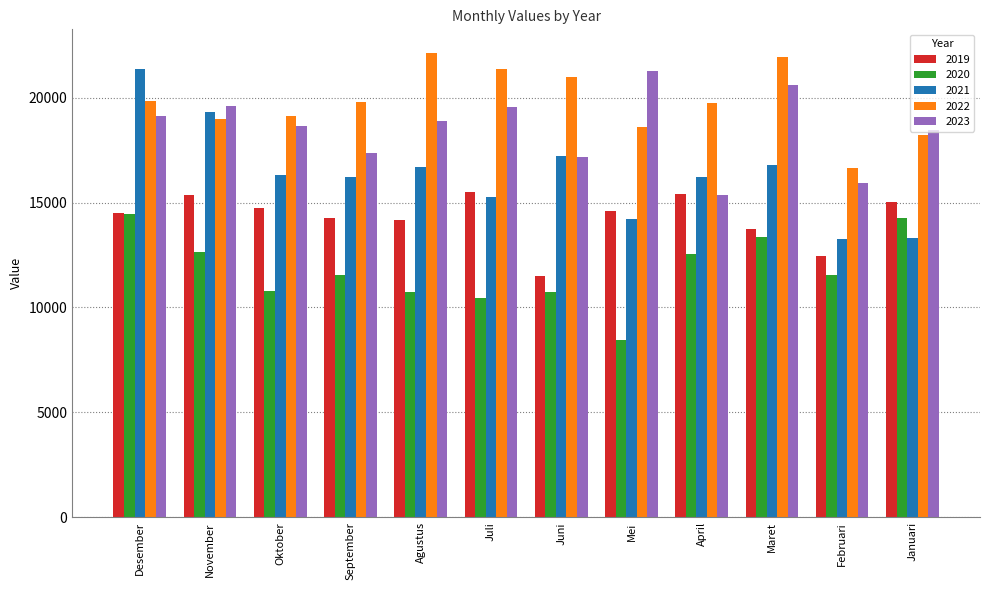

What is the sum of the 2023 values at Maret and Agustus?

39467.9